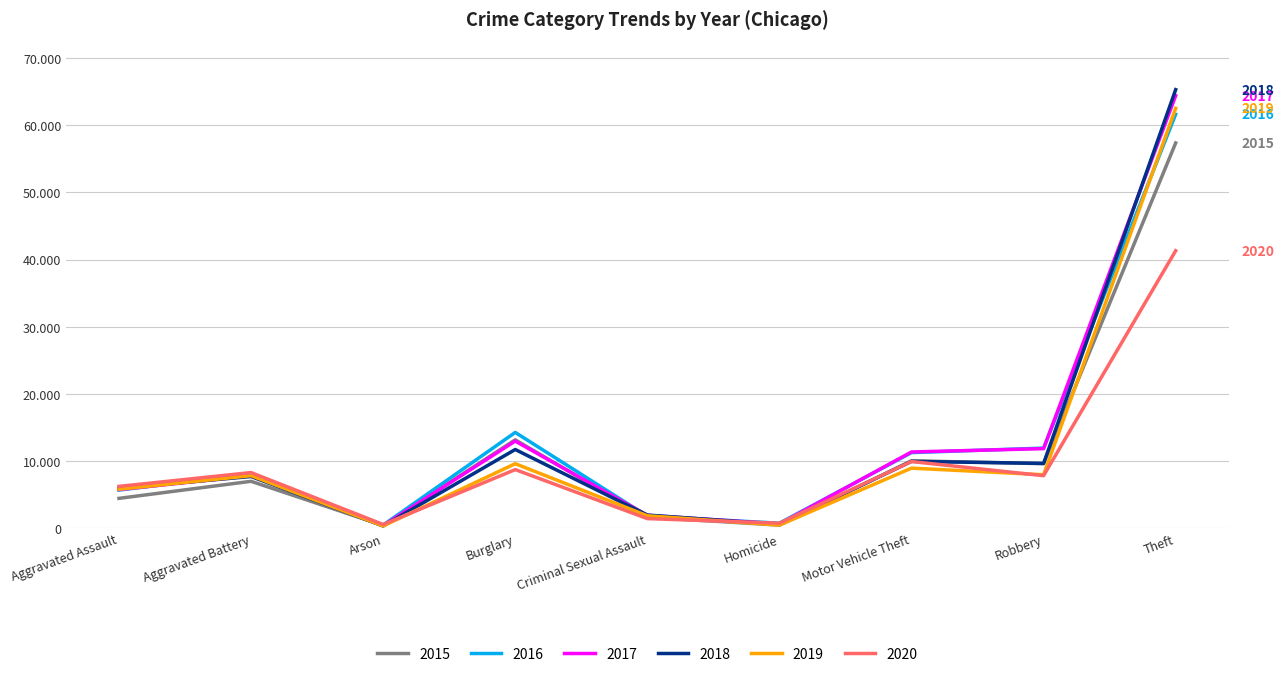

Does the chart display data point markers on the line(s)?

No